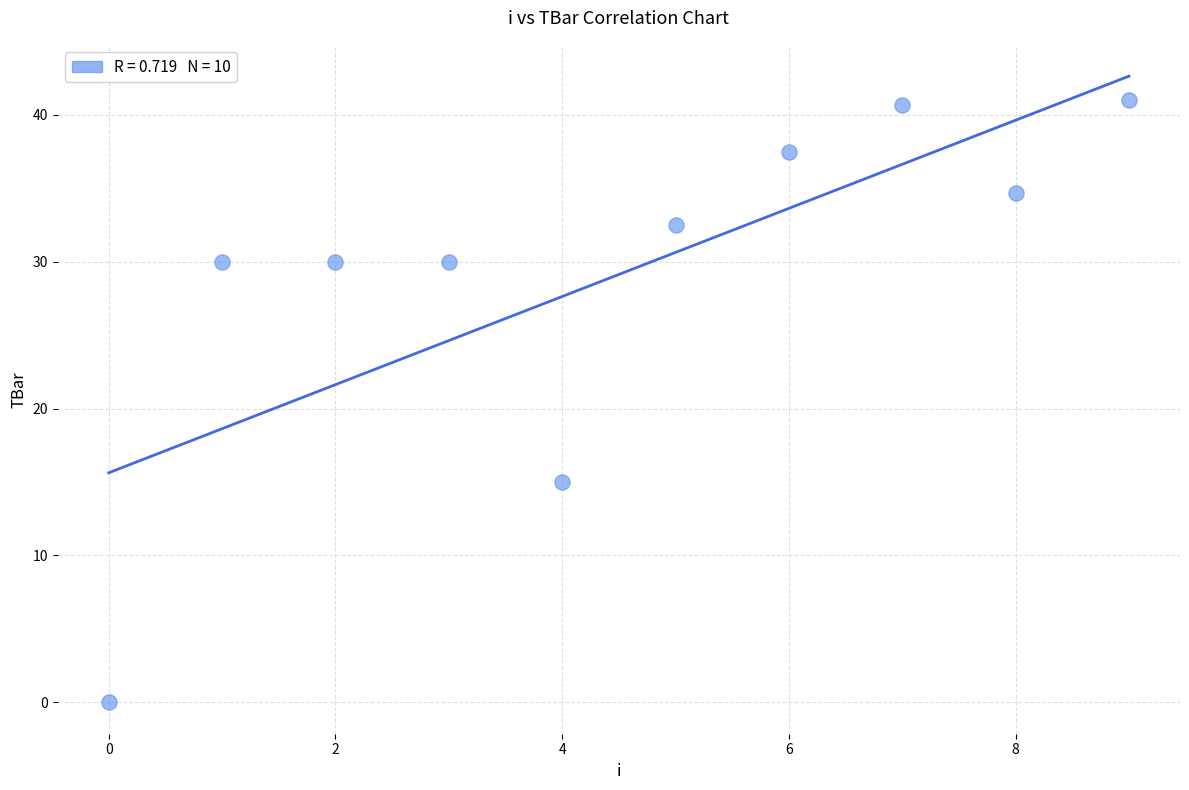

What Y value in the scatter plot is closest to 20?

15.0